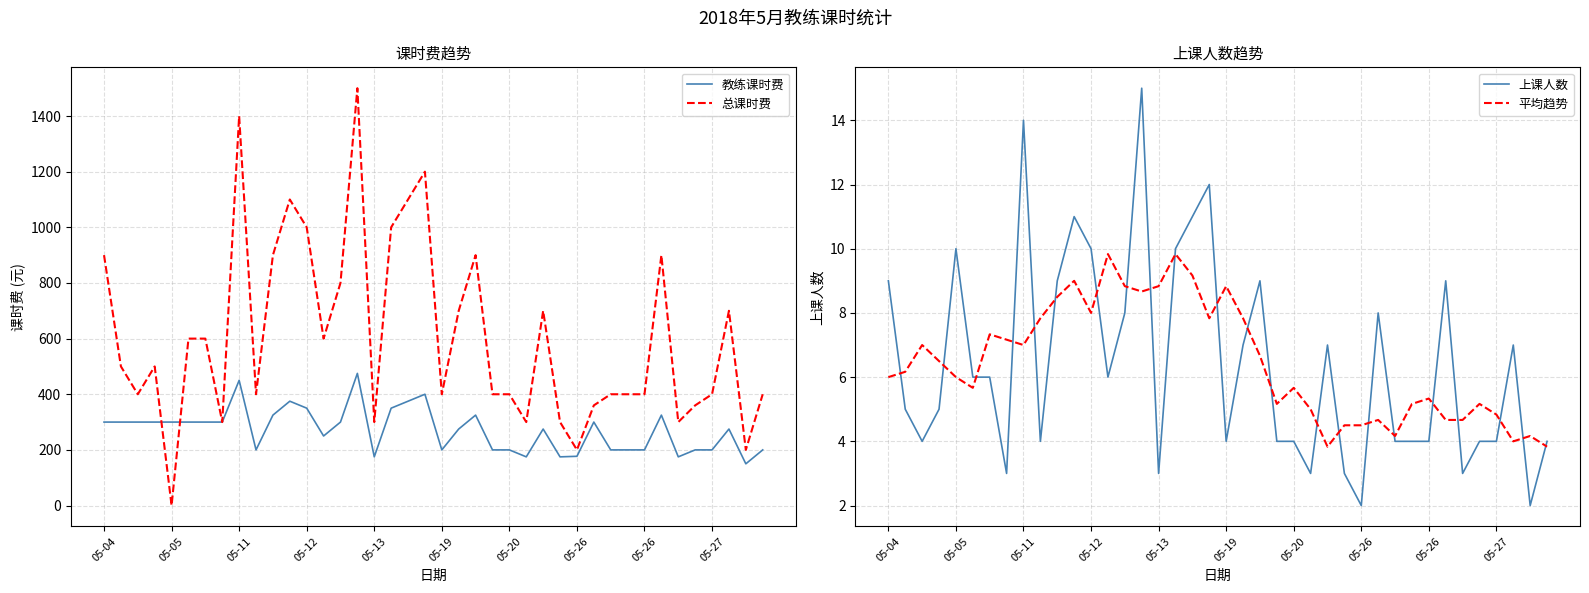

Which category has the lowest value in the 平均趋势 series?

26